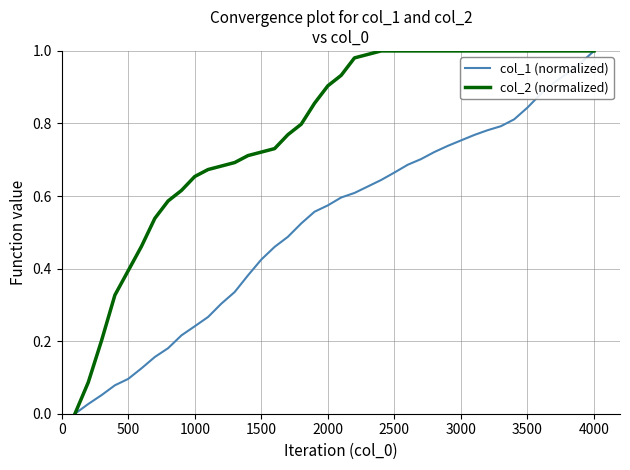

Rank the series by their average value, from highest to lowest.

col_2 (normalized), col_1 (normalized)